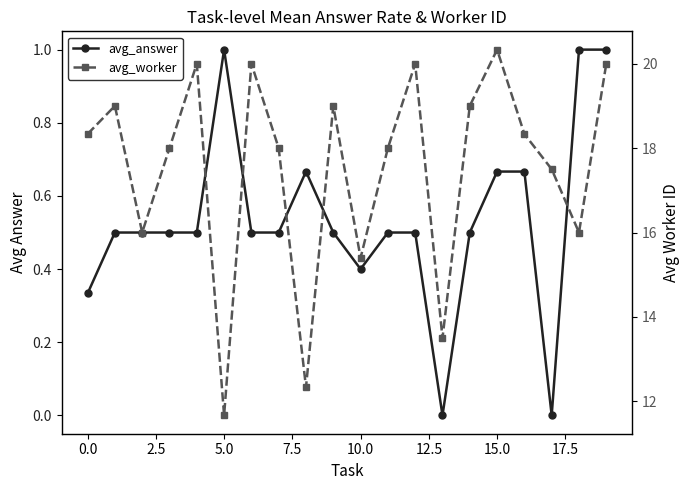

What position from the left is 14?

15